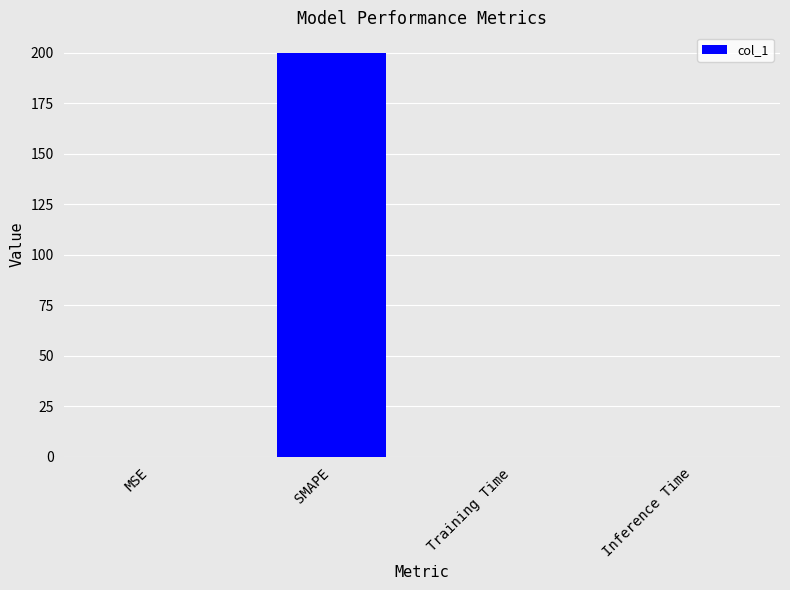

Which has a higher value, SMAPE or MSE?

SMAPE